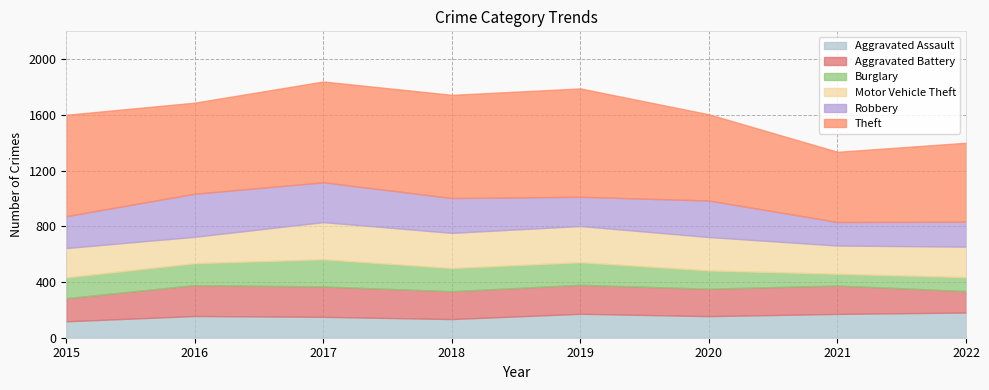

Which label corresponds to the smallest value in the chart?

2021